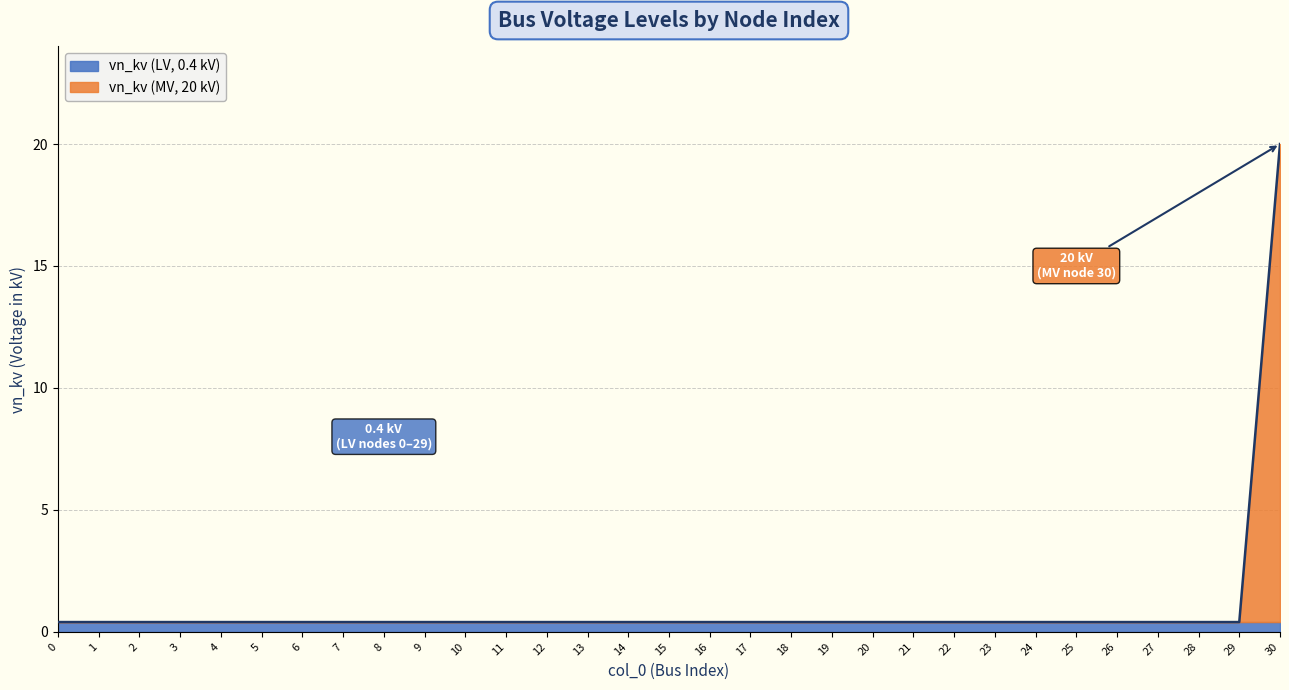

Rank the categories by value from lowest to highest.

0, 1, 2, 3, 4, 5, 6, 7, 8, 9, 10, 11, 12, 13, 14, 15, 16, 17, 18, 19, 20, 21, 22, 23, 24, 25, 26, 27, 28, 29, 30